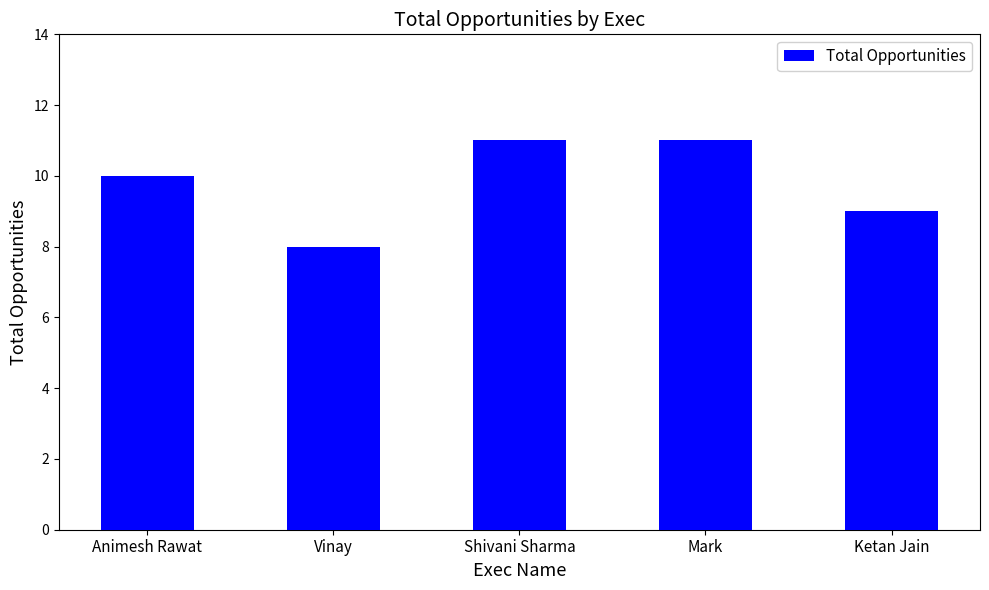

How many values are between 9 and 11?

4